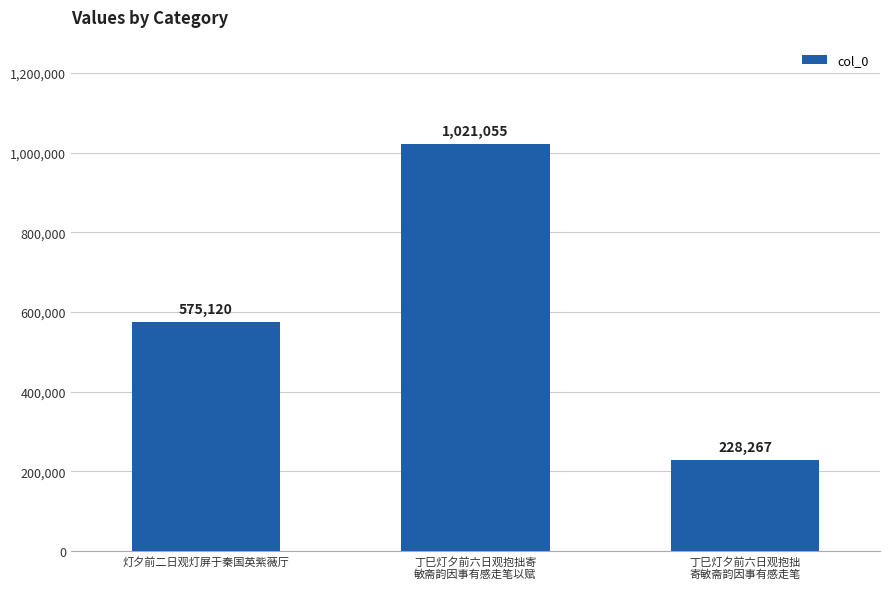

What is the label of the 2nd bar from the right?

丁巳灯夕前六日观抱拙寄
敏斋韵因事有感走笔以赋